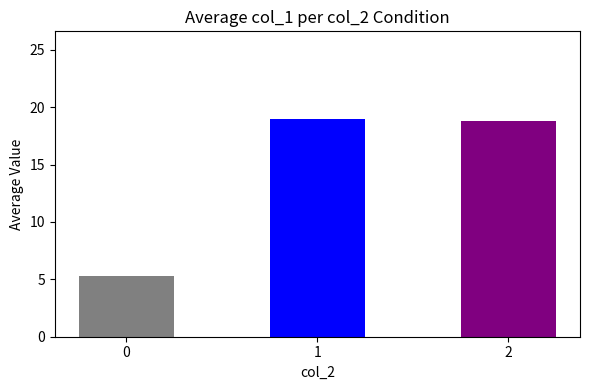

What is the sum of all values?

43.1